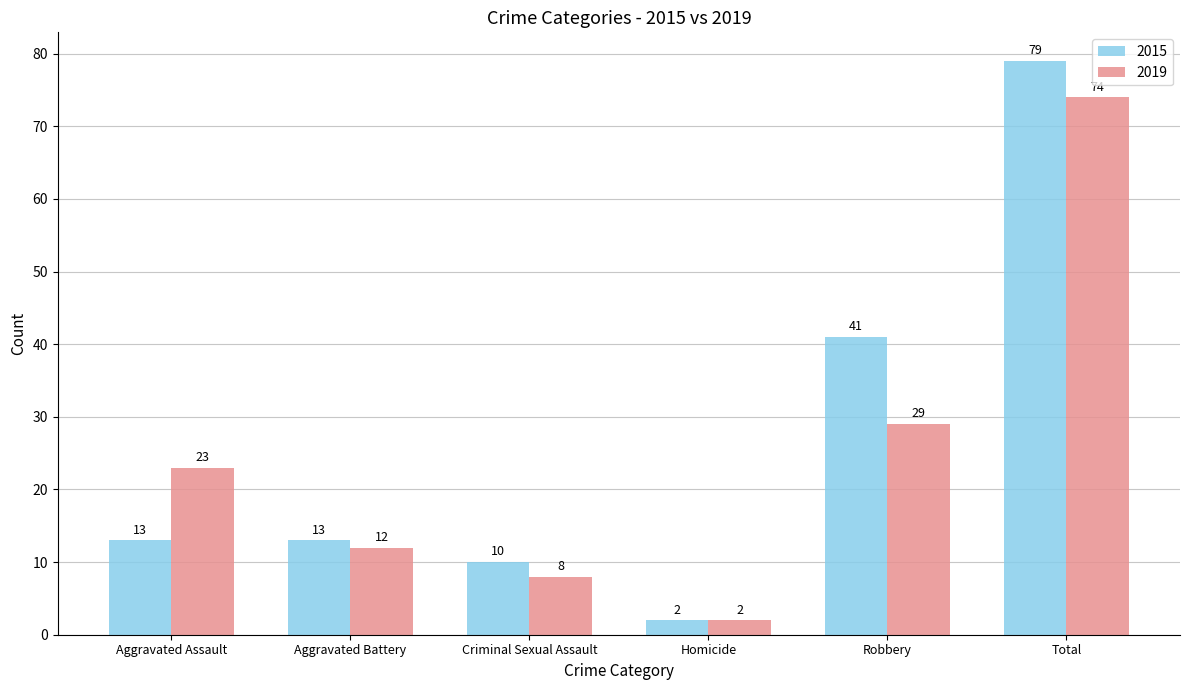

True or false: 2015 has a value of 8 at Aggravated Assault.

False